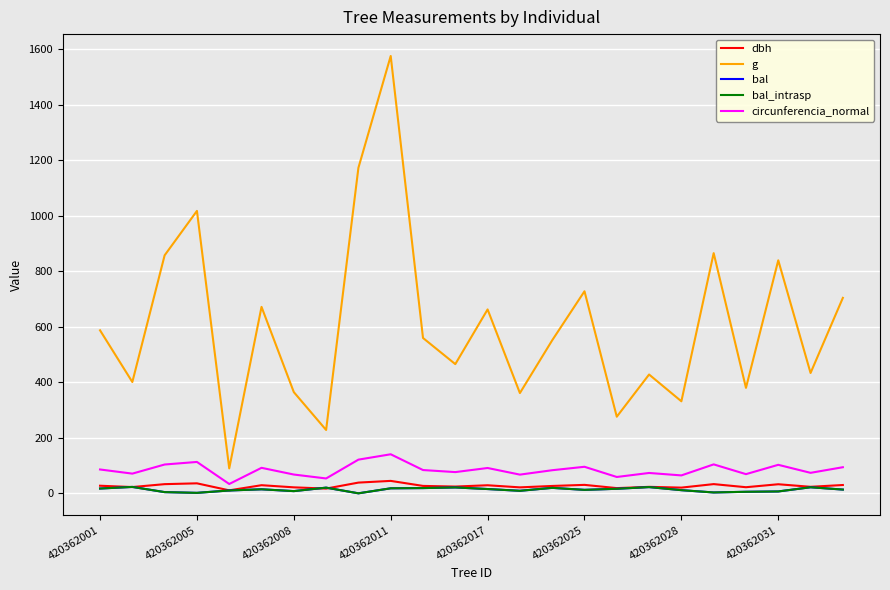

True or false: bal and circunferencia_normal intersect in this chart.

False